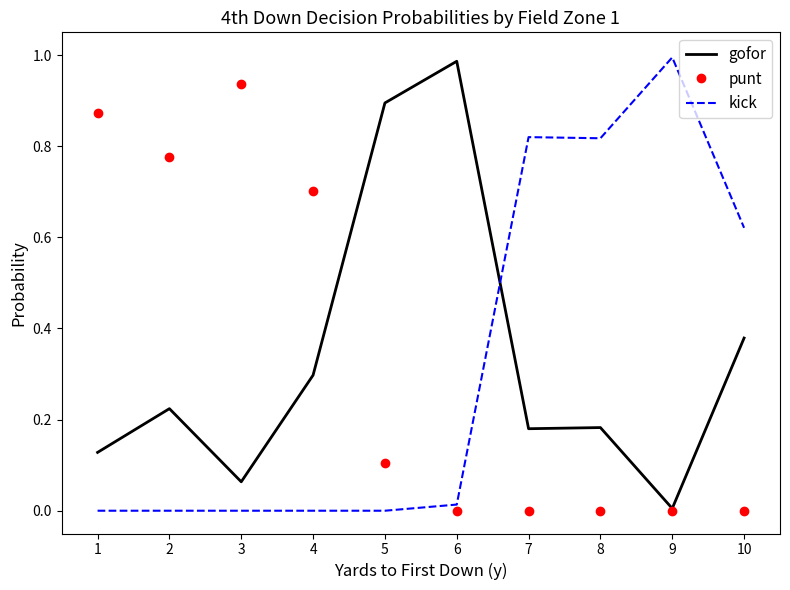

True or false: gofor and kick cross at least once.

True